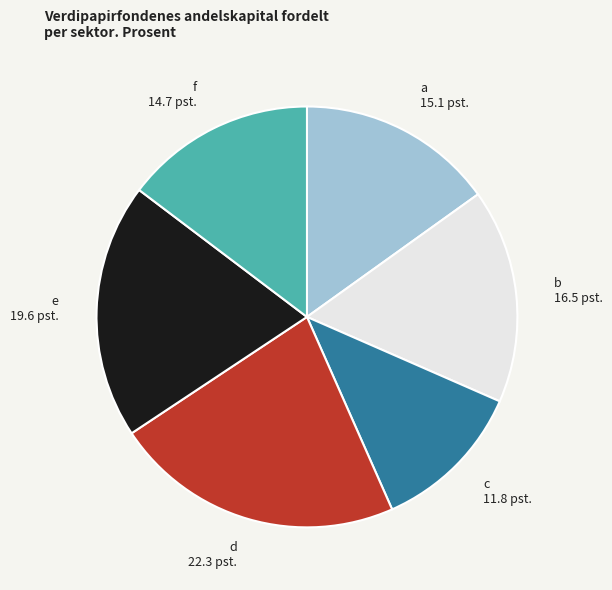

Do e and a together represent more than half of the pie?

No